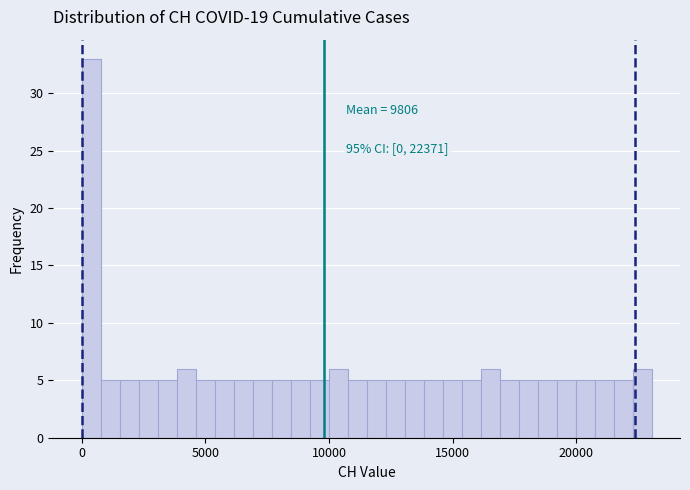

Read against the x-axis, roughly where is the centre of the tallest bar?

500